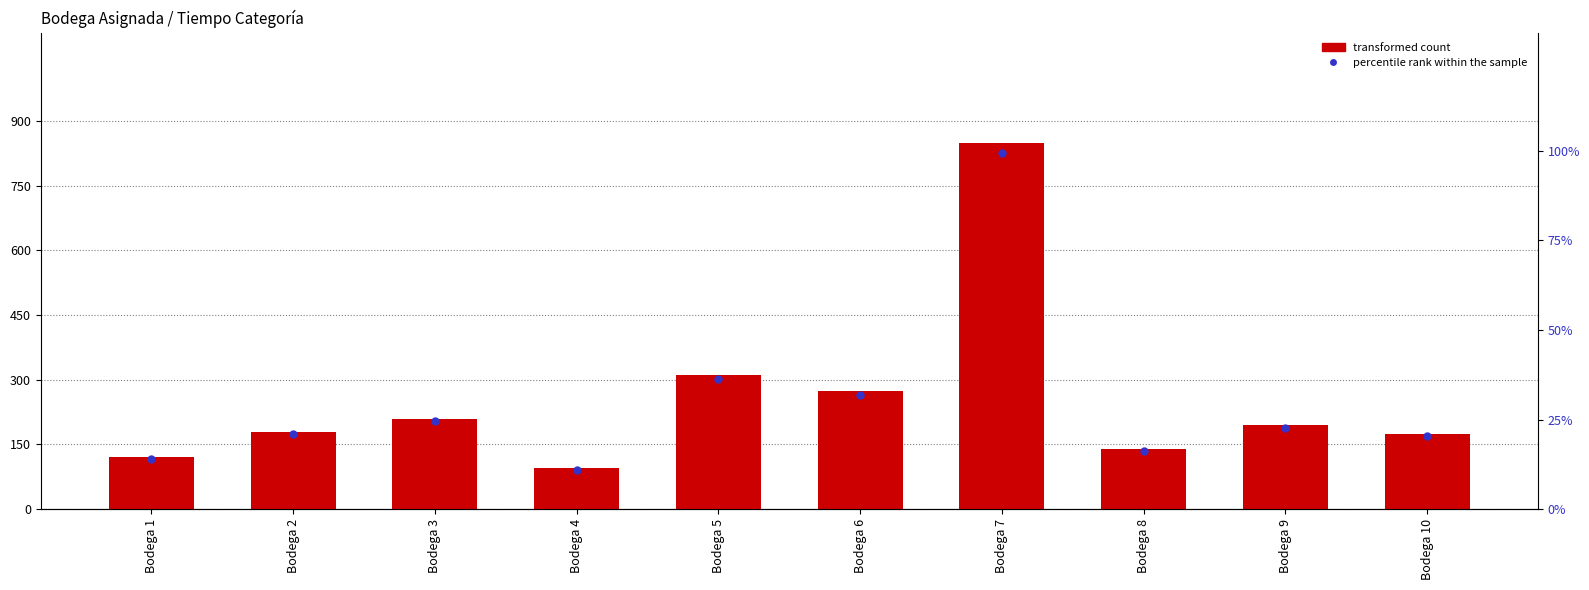

Which series contains the highest Y value?

transformed count